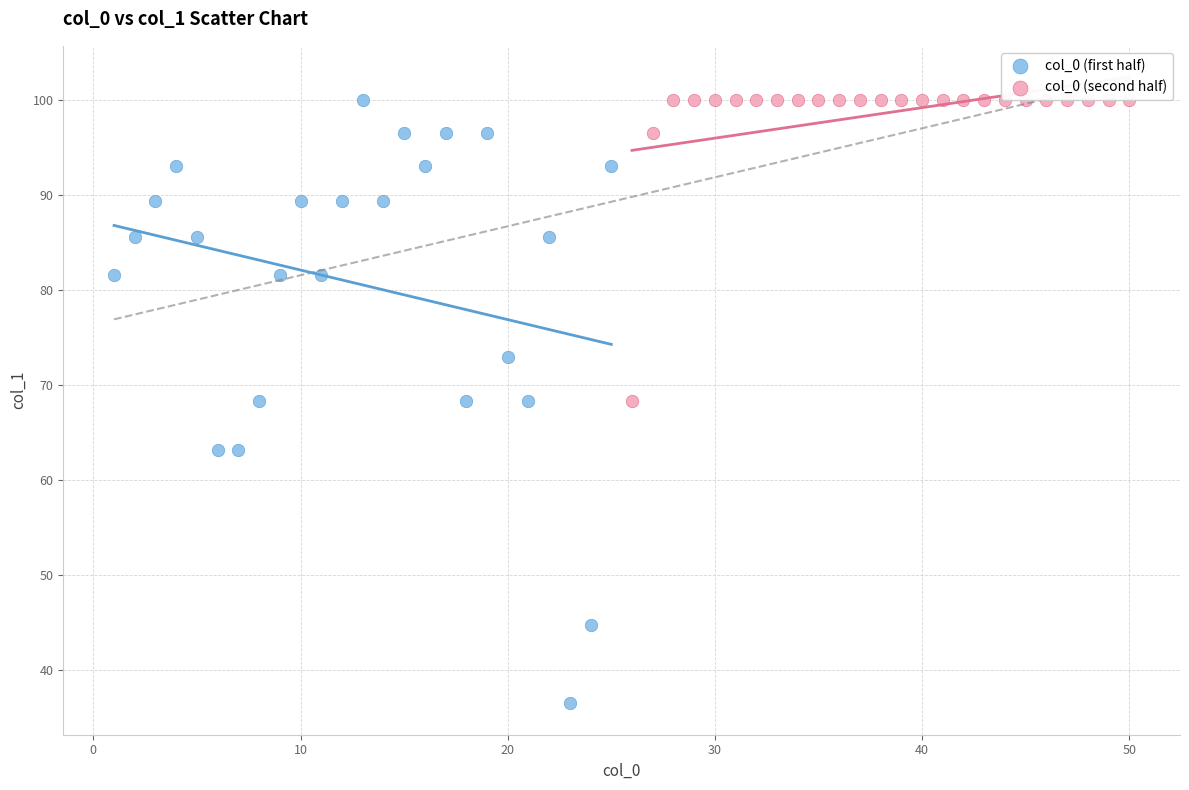

Which series has the largest Y range (max minus min)?

col_0 (first half)